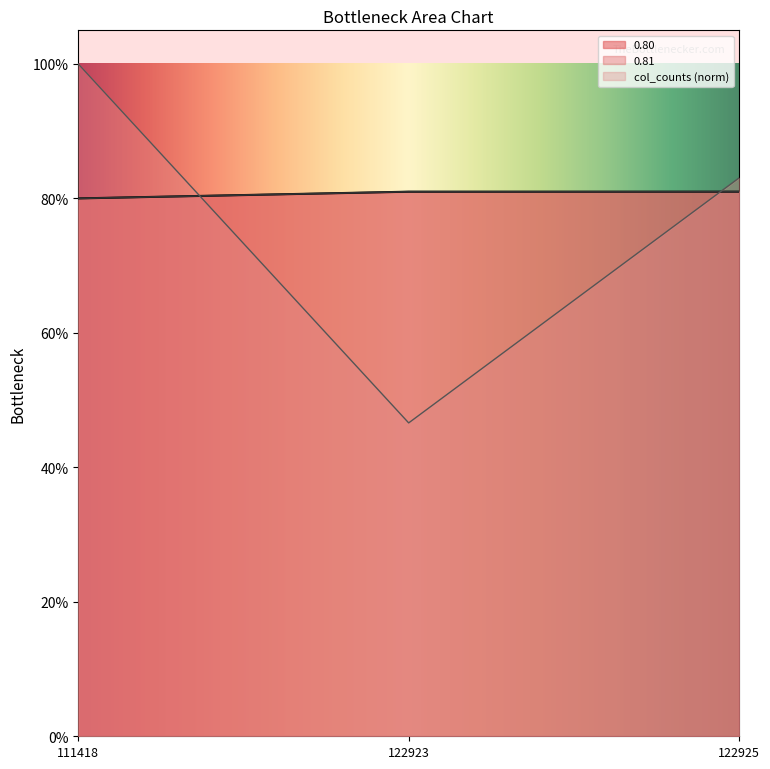

Which series changed the most between 122923 and 122925?

col_counts